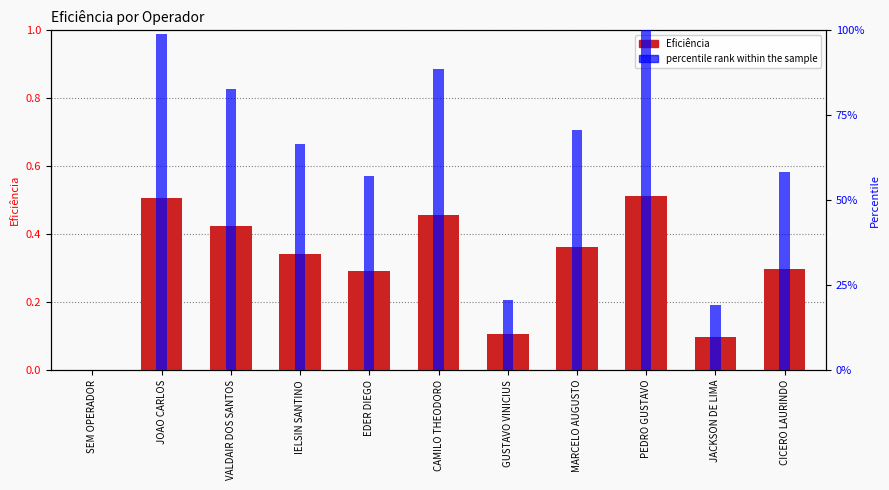

At which label is percentile rank within the sample closest to 50?

EDER DIEGO